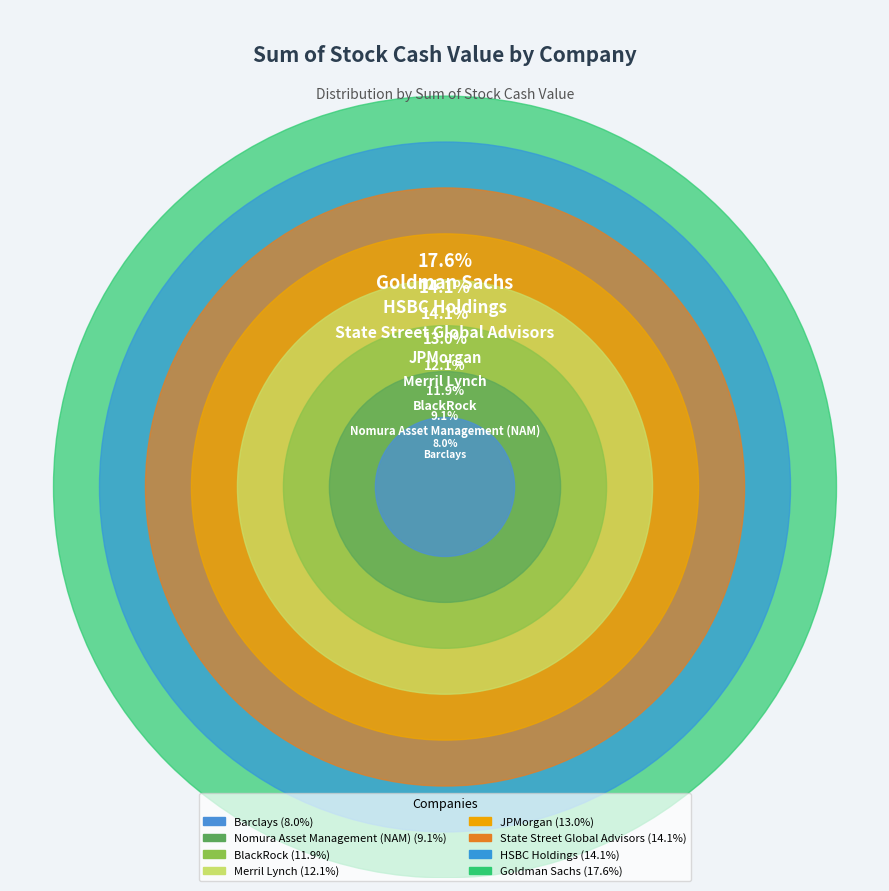

What is the change in value from HSBC Holdings to Goldman Sachs?

+19311948.7